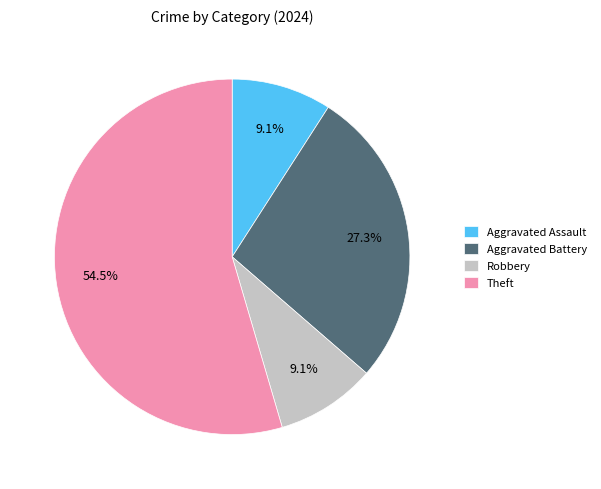

Is Theft the majority of the pie?

Yes